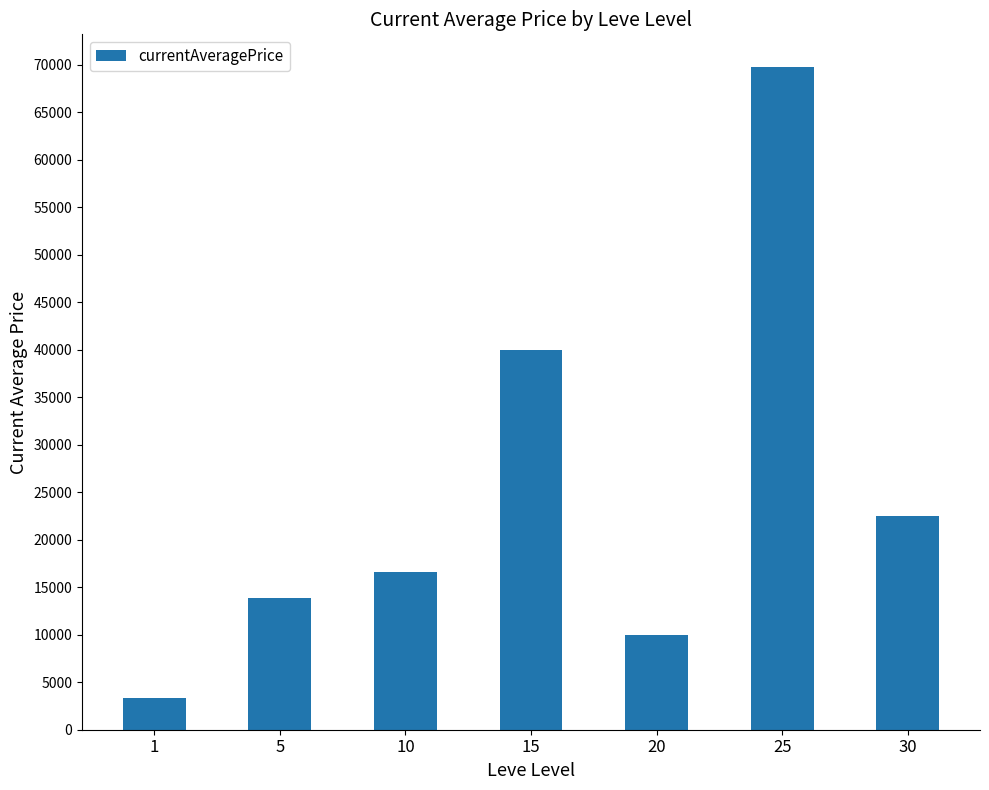

At which category does the chart reach its peak across all series?

25